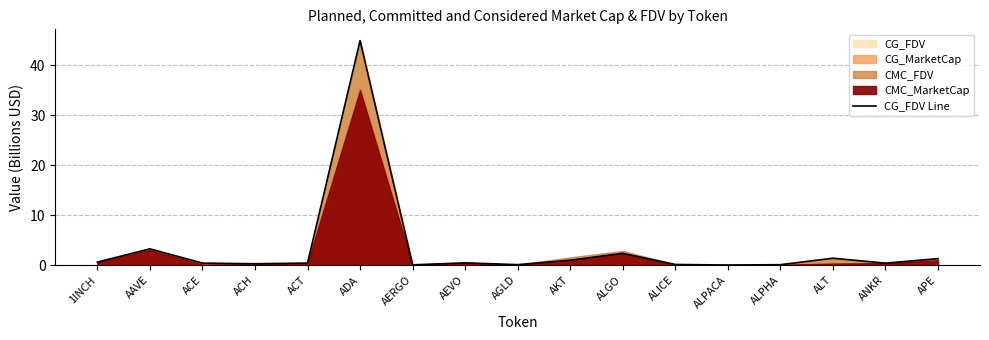

Does the chart display data point markers on the line(s)?

No